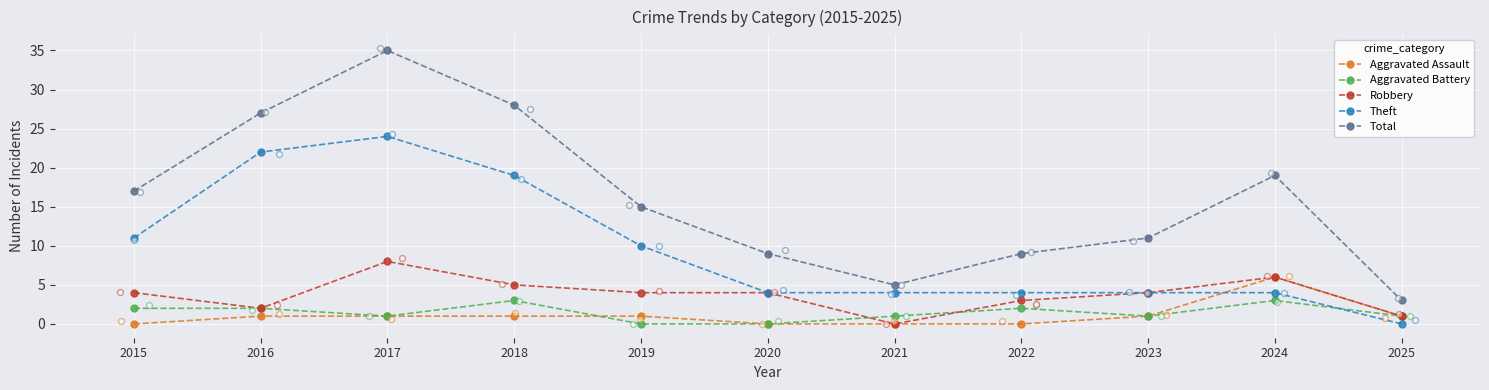

Which series has the largest total across all categories?

Total